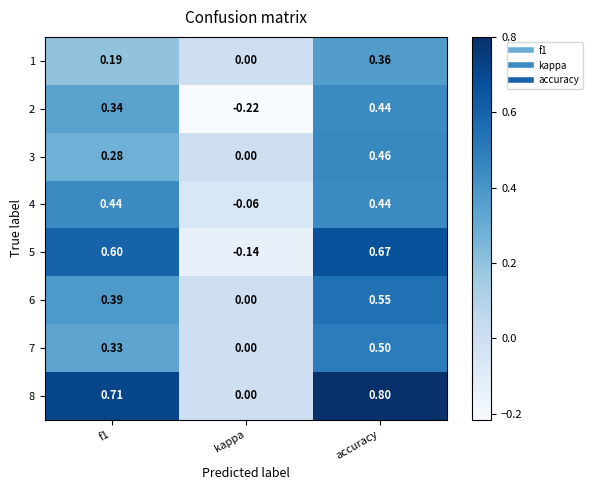

Which category has the lowest value in the 5 series?

kappa